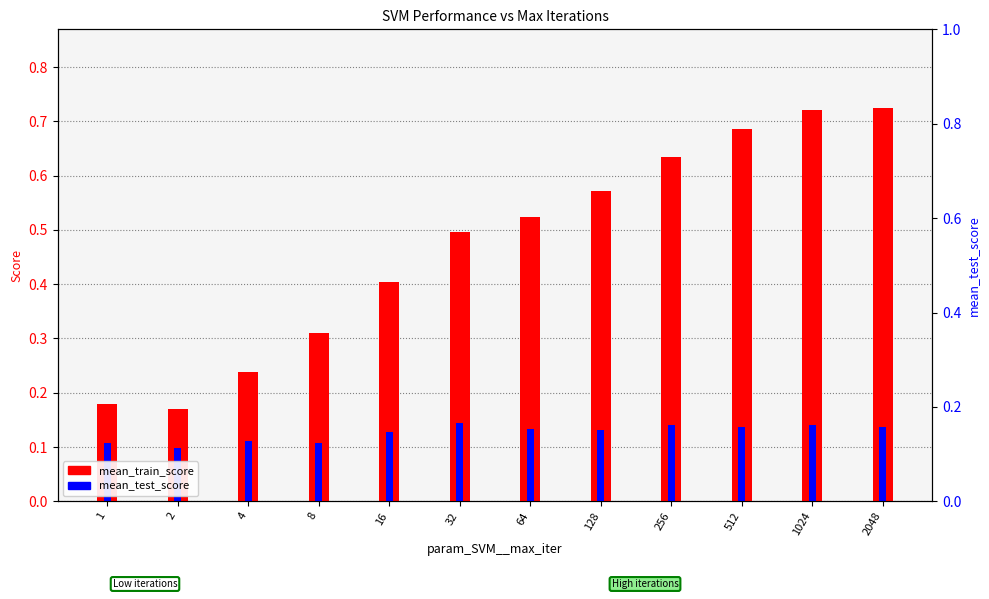

What is the difference between the maximum and minimum values in the mean_train_score series?

0.6